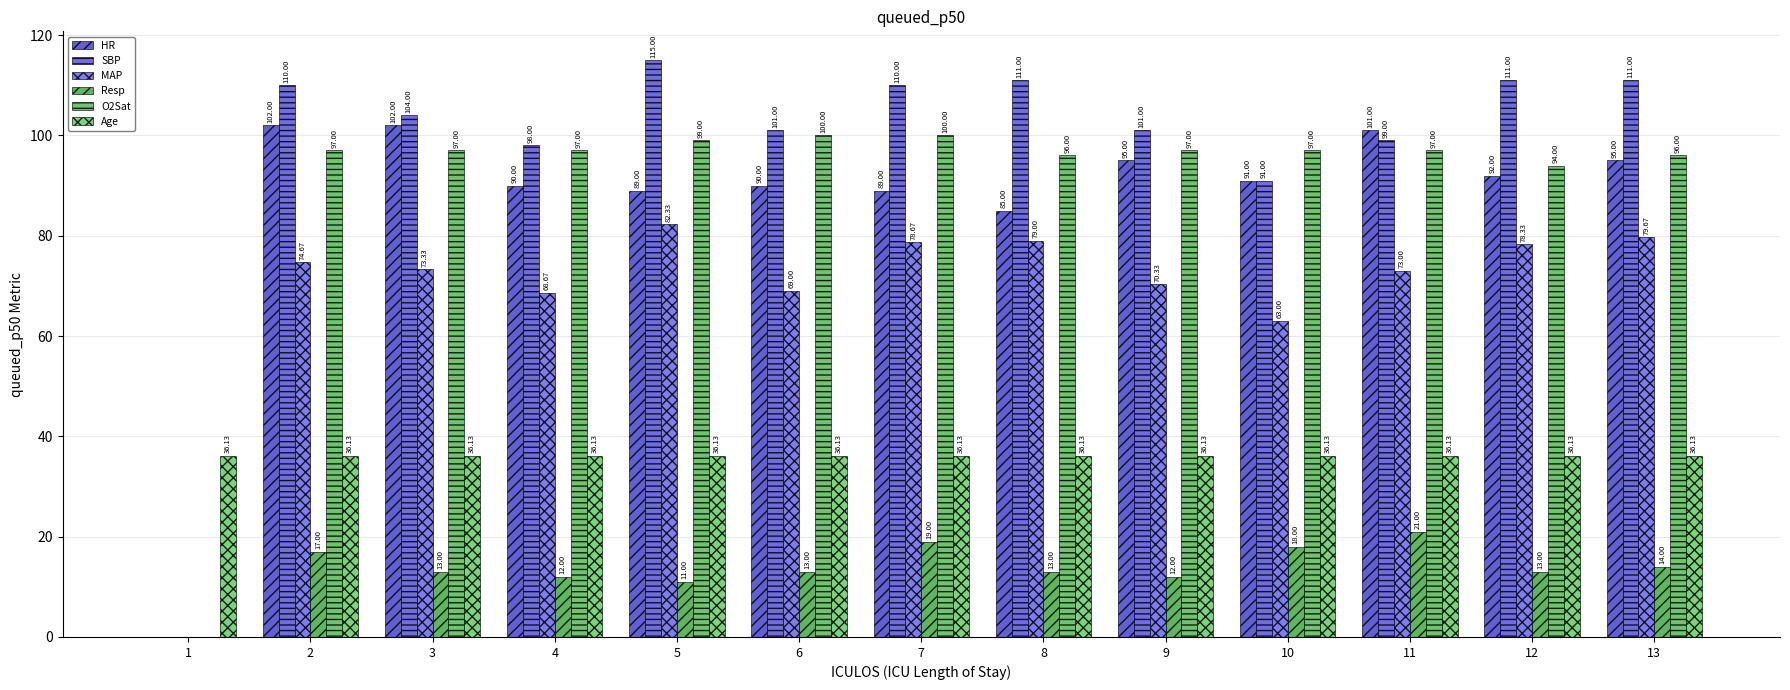

What are all the series names shown in the legend?

HR, SBP, MAP, Resp, O2Sat, Age